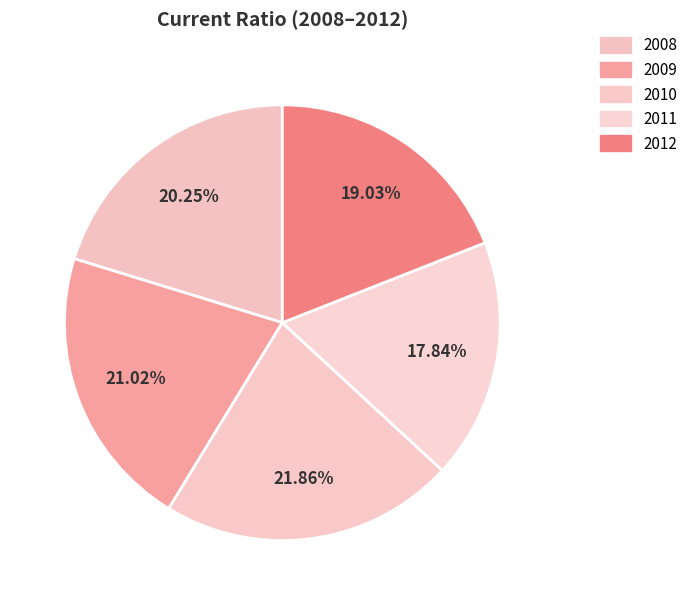

How many segments does this pie chart have?

5